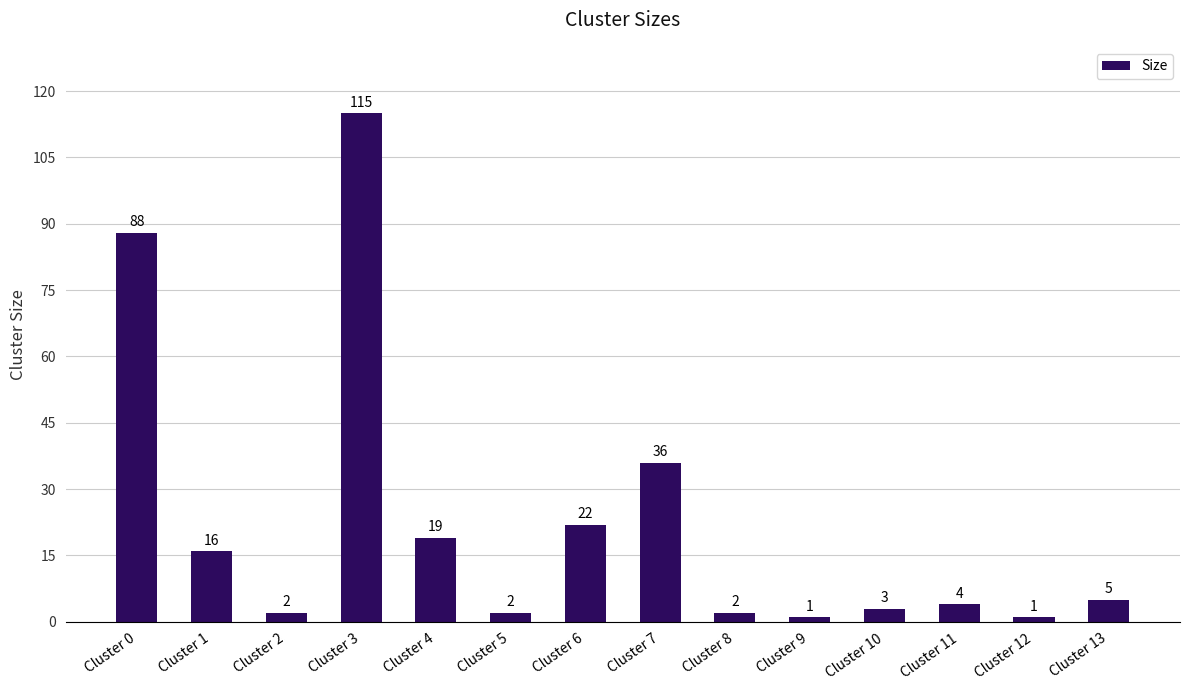

The value at Cluster 13 is 1. True or false?

False